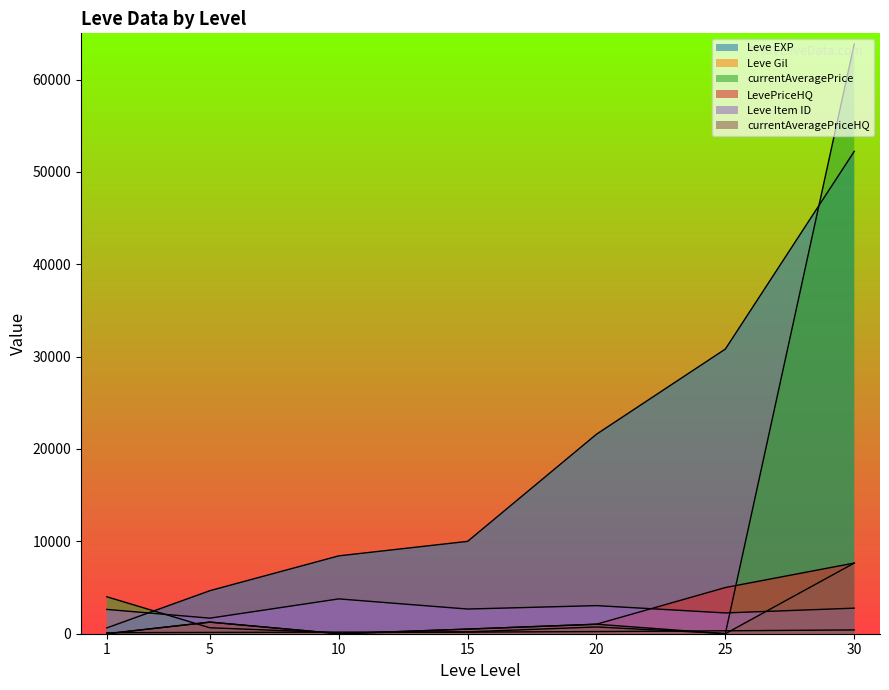

Where does the Leve EXP series first go above 10000?

20